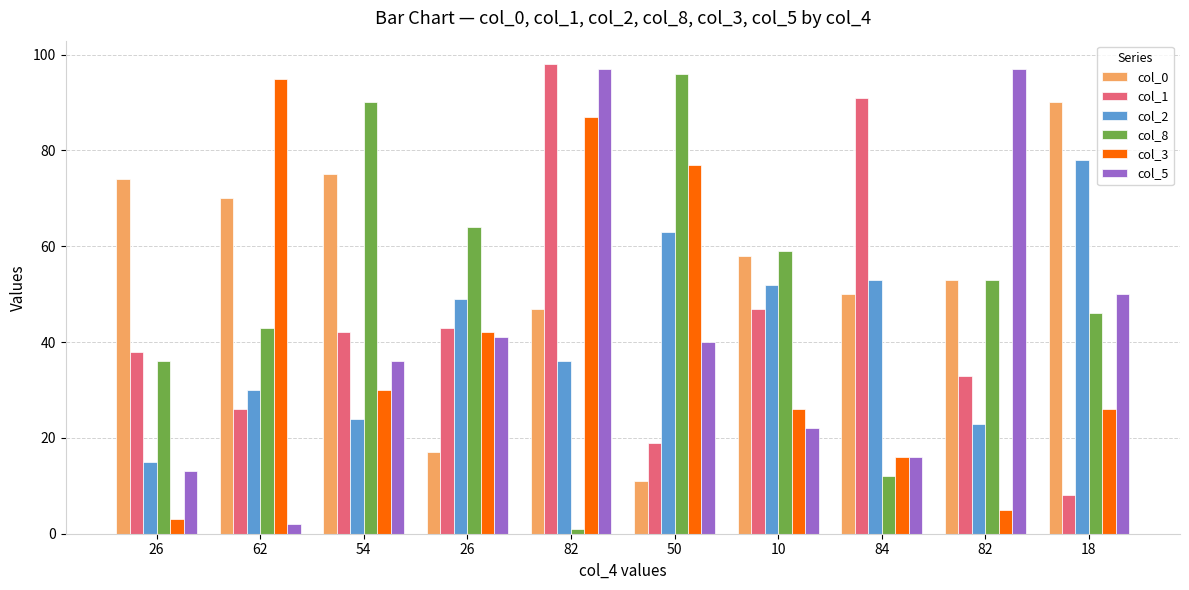

At how many categories does at least one series exceed 93?

4